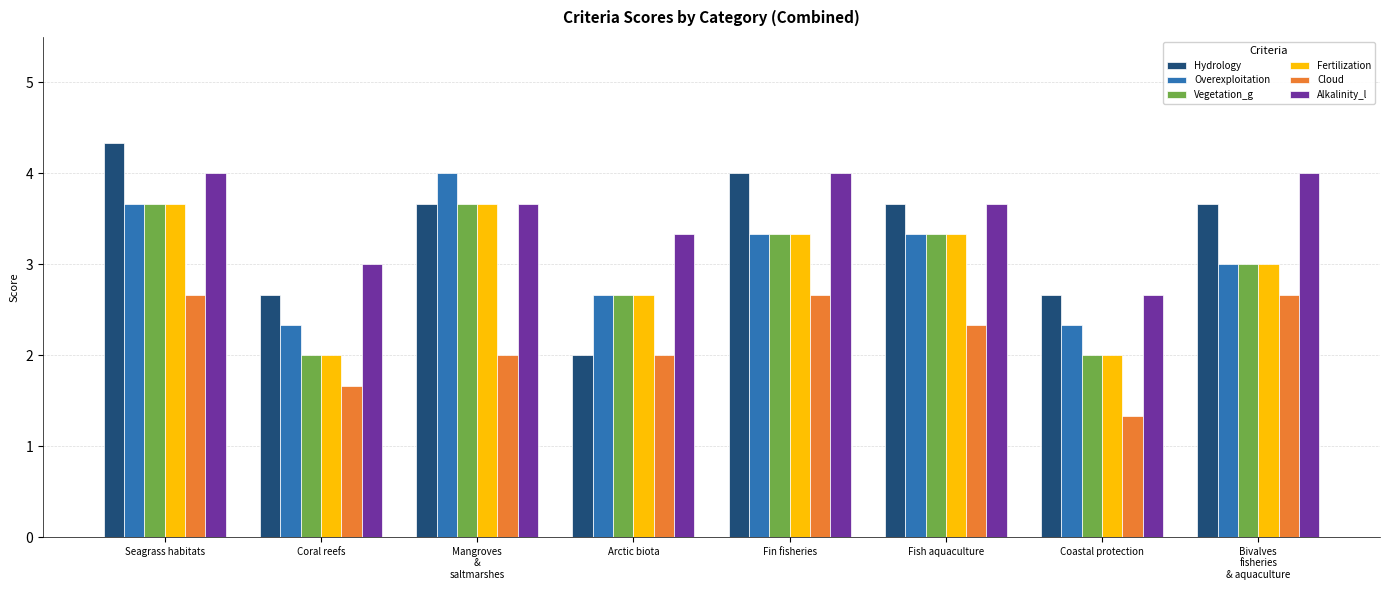

Reading left to right, what are all the values shown in this chart?

Hydrology: Seagrass habitats=4.3	Coral reefs=2.7	Mangroves
&
saltmarshes=3.7	Arctic biota=2.0	Fin fisheries=4.0	Fish aquaculture=3.7	Coastal protection=2.7	Bivalves
fisheries
& aquaculture=3.7
Overexploitation: Seagrass habitats=3.7	Coral reefs=2.3	Mangroves
&
saltmarshes=4.0	Arctic biota=2.7	Fin fisheries=3.3	Fish aquaculture=3.3	Coastal protection=2.3	Bivalves
fisheries
& aquaculture=3.0
Vegetation_g: Seagrass habitats=3.7	Coral reefs=2.0	Mangroves
&
saltmarshes=3.7	Arctic biota=2.7	Fin fisheries=3.3	Fish aquaculture=3.3	Coastal protection=2.0	Bivalves
fisheries
& aquaculture=3.0
Fertilization: Seagrass habitats=3.7	Coral reefs=2.0	Mangroves
&
saltmarshes=3.7	Arctic biota=2.7	Fin fisheries=3.3	Fish aquaculture=3.3	Coastal protection=2.0	Bivalves
fisheries
& aquaculture=3.0
Cloud: Seagrass habitats=2.7	Coral reefs=1.7	Mangroves
&
saltmarshes=2.0	Arctic biota=2.0	Fin fisheries=2.7	Fish aquaculture=2.3	Coastal protection=1.3	Bivalves
fisheries
& aquaculture=2.7
Alkalinity_l: Seagrass habitats=4.0	Coral reefs=3.0	Mangroves
&
saltmarshes=3.7	Arctic biota=3.3	Fin fisheries=4.0	Fish aquaculture=3.7	Coastal protection=2.7	Bivalves
fisheries
& aquaculture=4.0